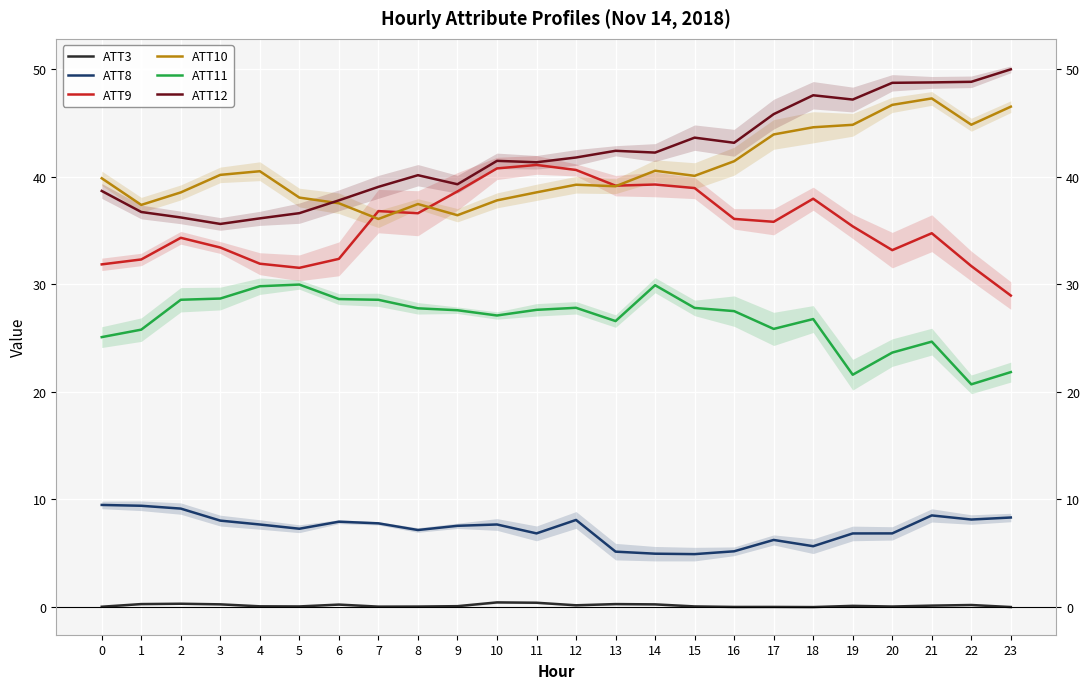

Which series has the largest total across all categories?

ATT12